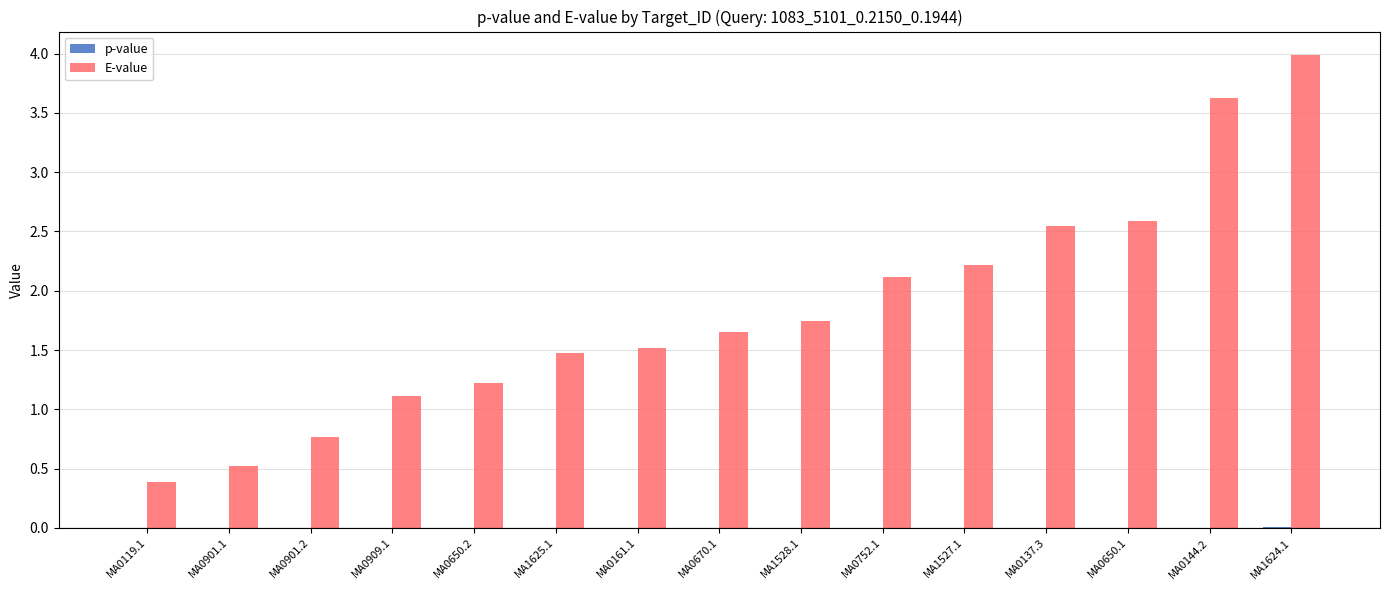

True or false: E-value has a value of 0.7 at MA0650.1.

False